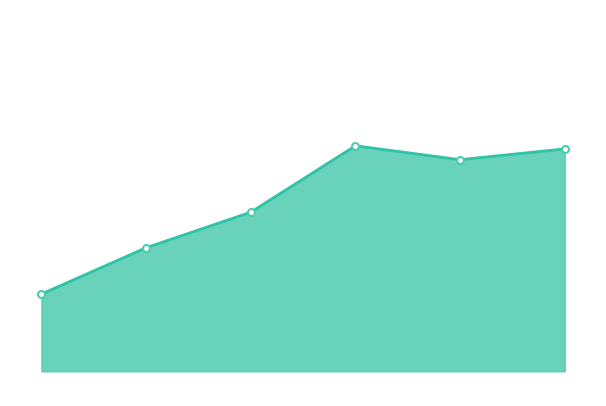

Where is the first local minimum?

2022-11-16